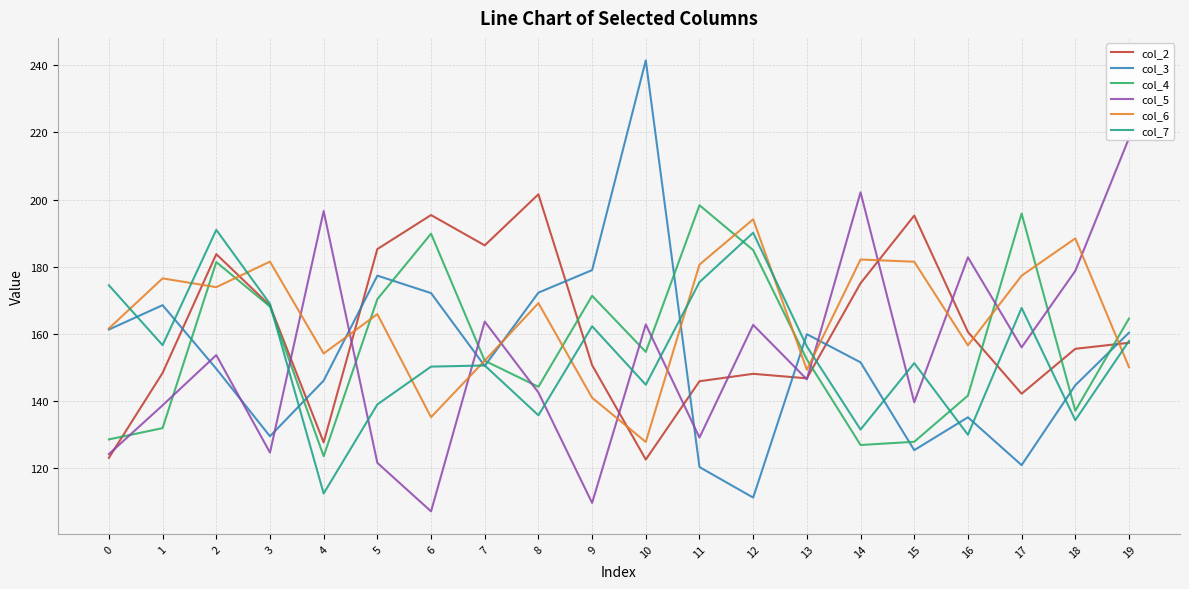

In col_7, how many points are lower than both neighbors (excluding endpoints)?

7